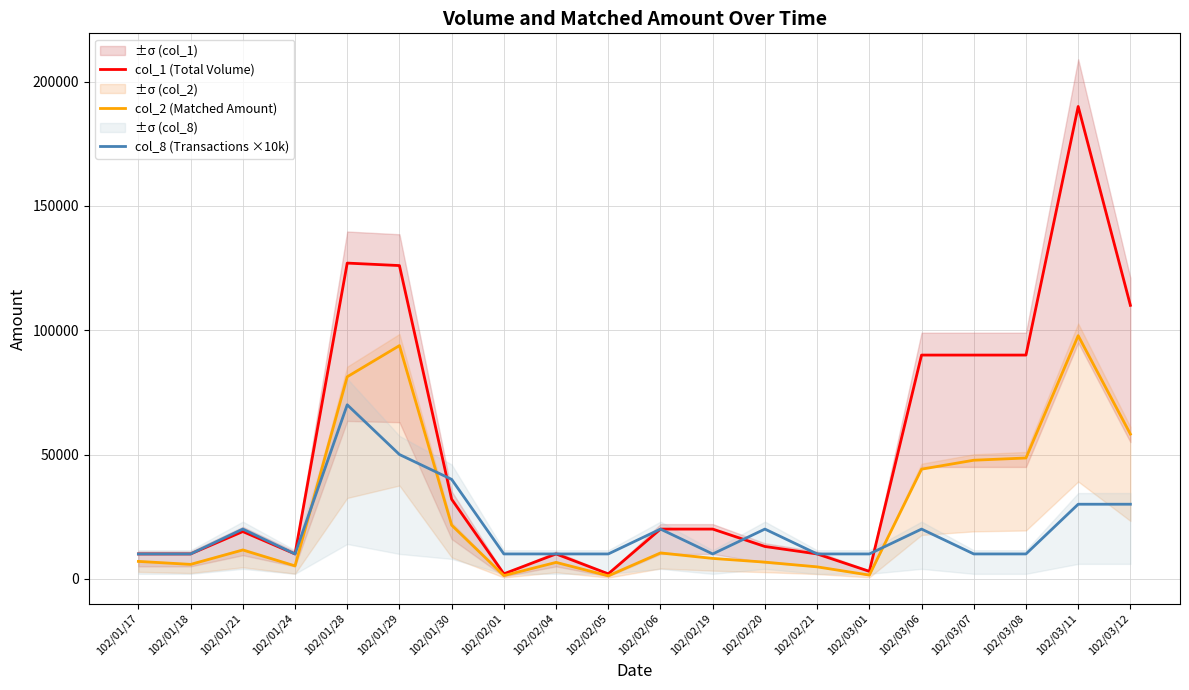

How many interior local peaks does the col_2 (Matched Amount) series have?

5